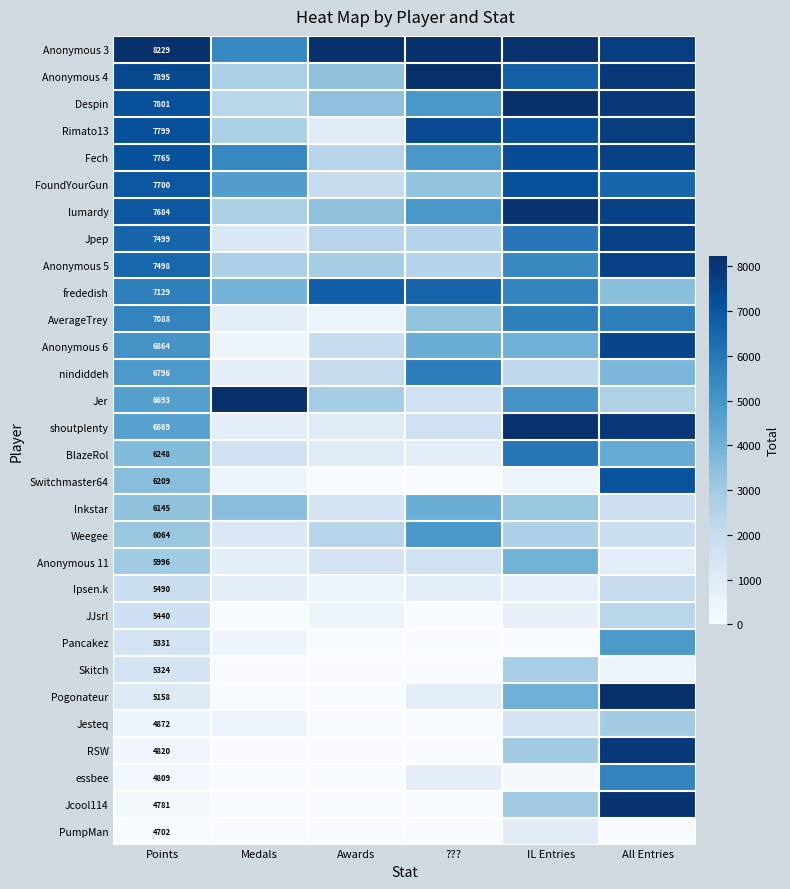

At which category is the sum across all series the highest?

All Entries